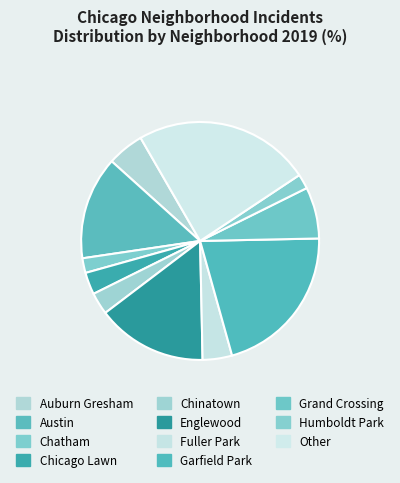

To the nearest percent, what percentage of the pie is Humboldt Park?

2%